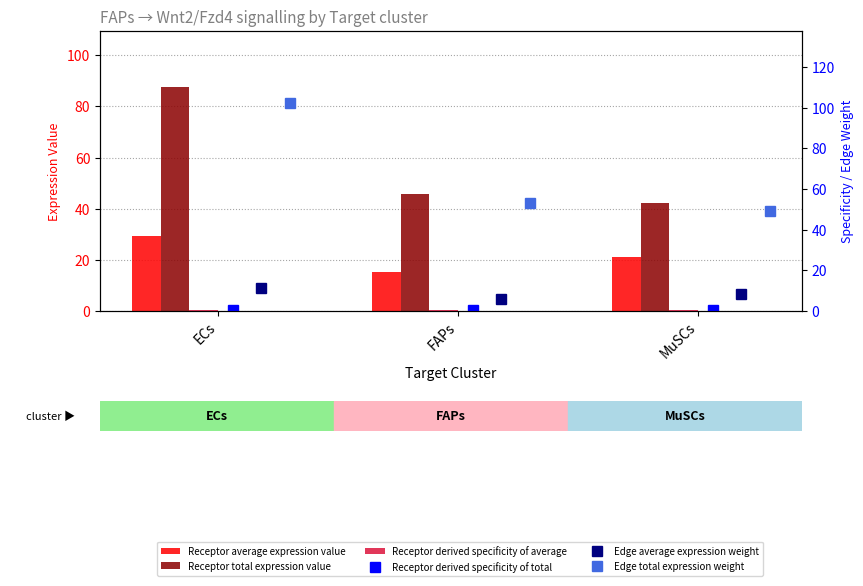

Does the chart contain stacked bars?

No